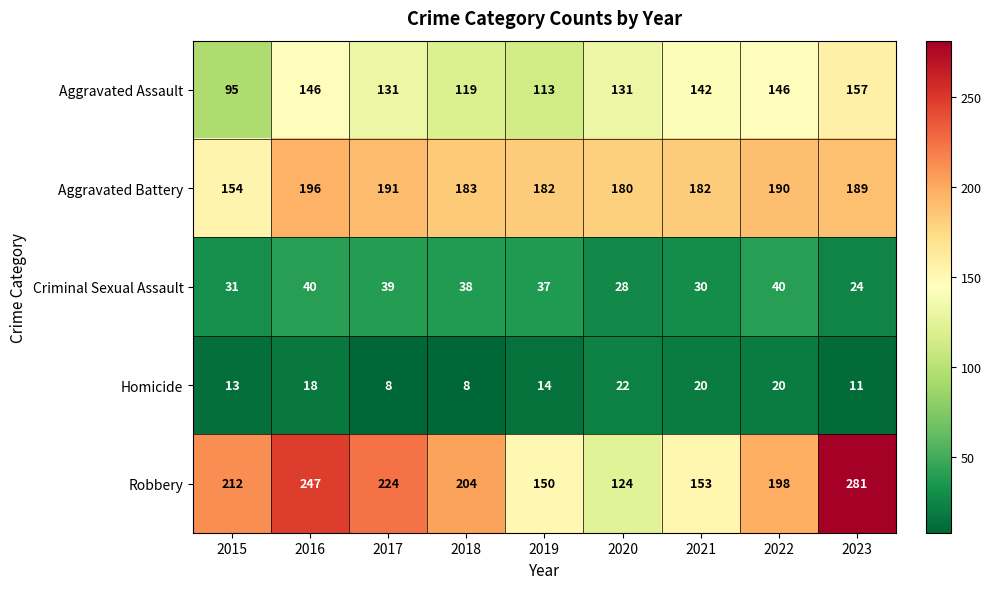

Where is Aggravated Battery nearest to the value 175?

2020